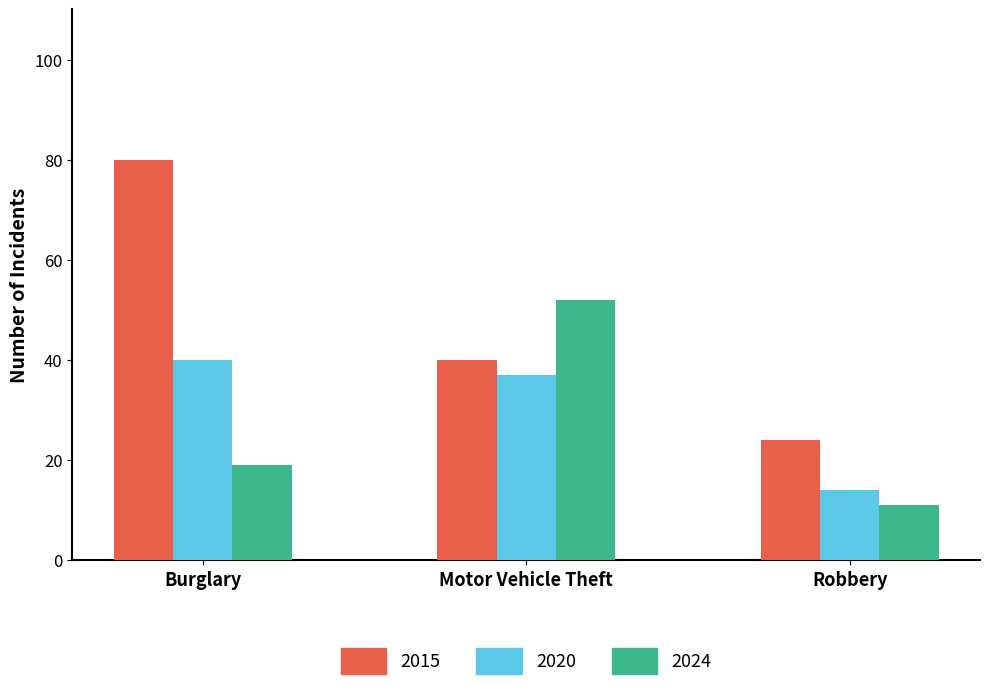

At which label does 2015 reach its peak?

Burglary